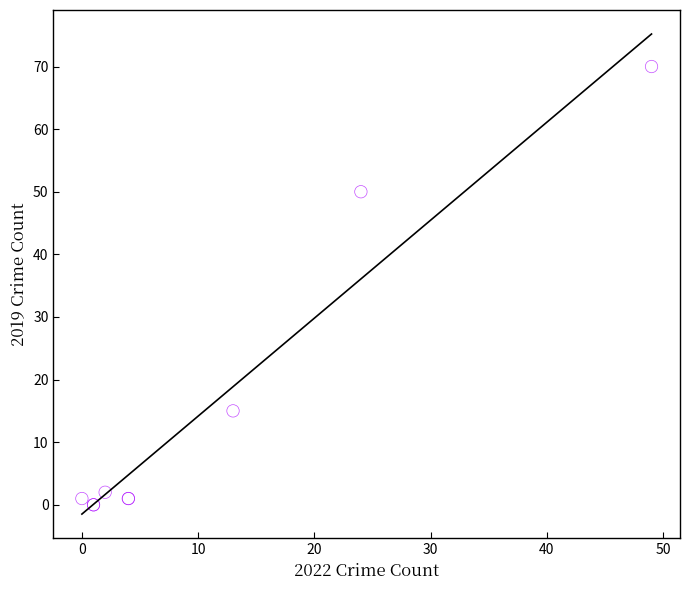

What Y value in the scatter plot is closest to 35?

50